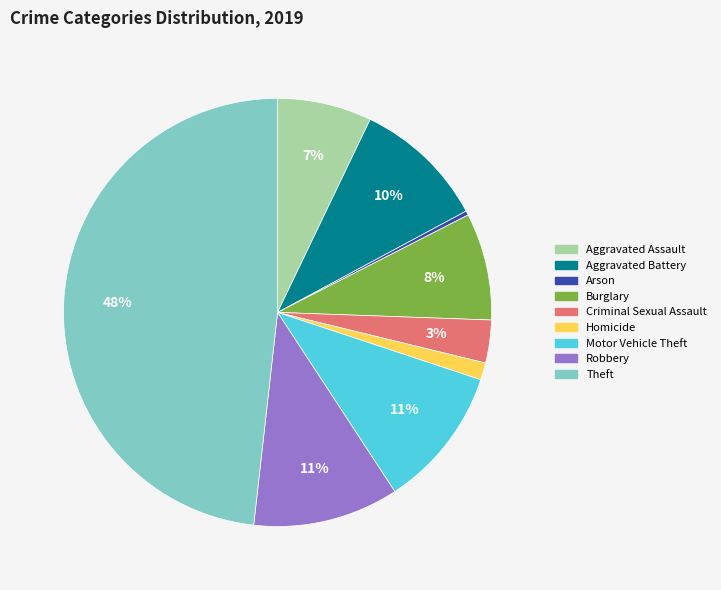

Is it true that Aggravated Assault is 1% of the pie?

False